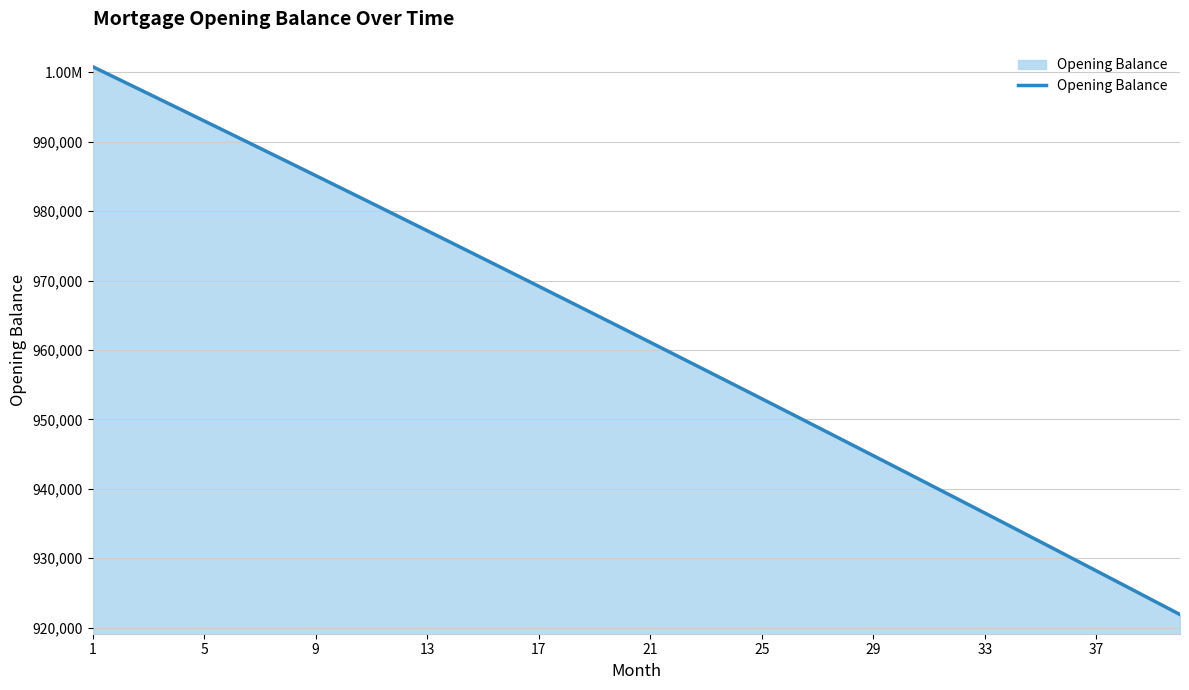

Which label corresponds to the largest value in the chart?

1